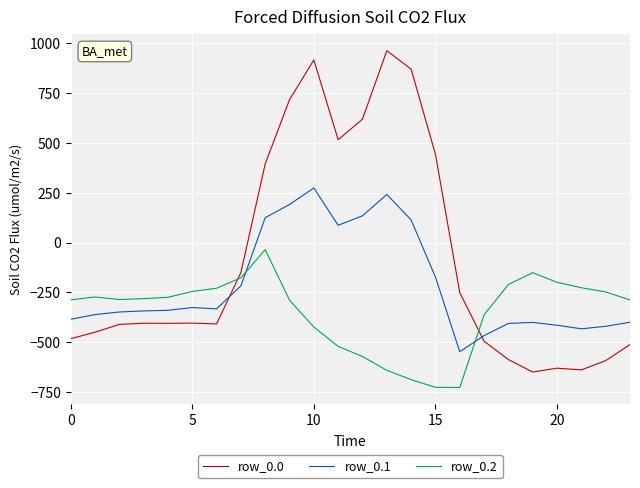

Which series has the largest total across all categories?

row_0.0